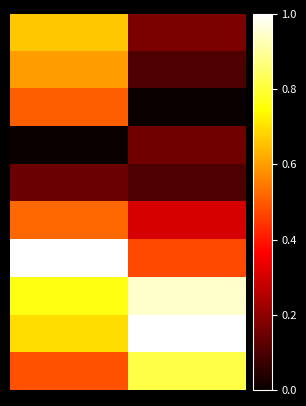

What is the greatest value displayed?

1.0